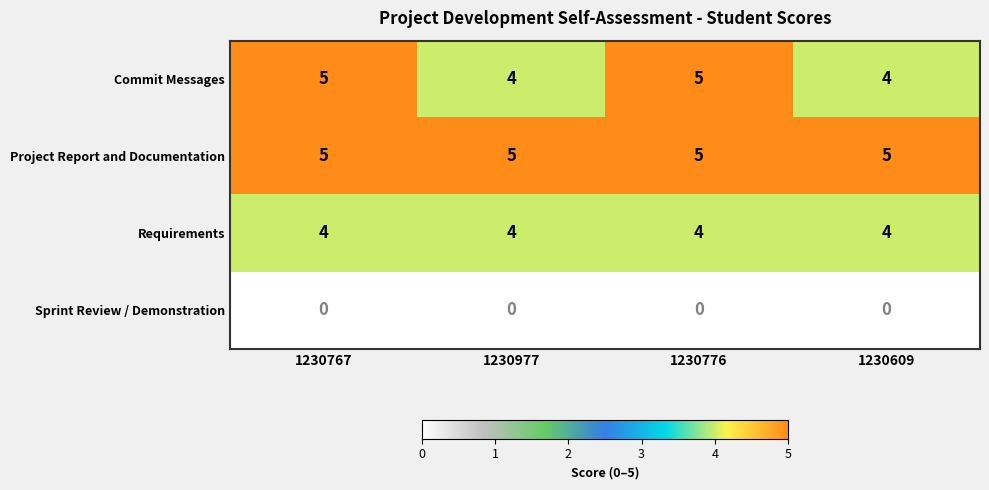

Which series has the largest total across all categories?

Project Report and Documentation